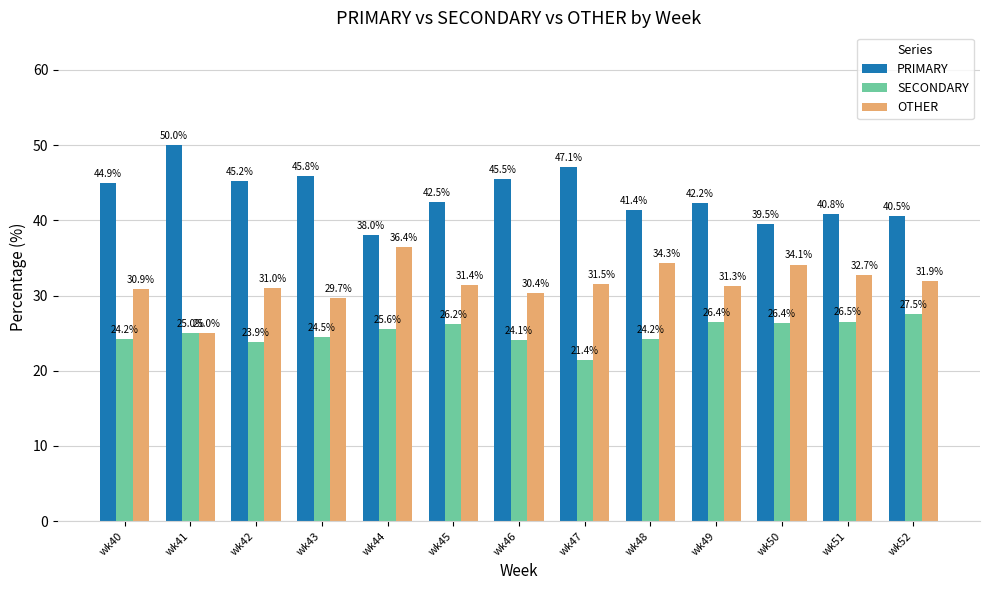

How many bars are there in total?

39